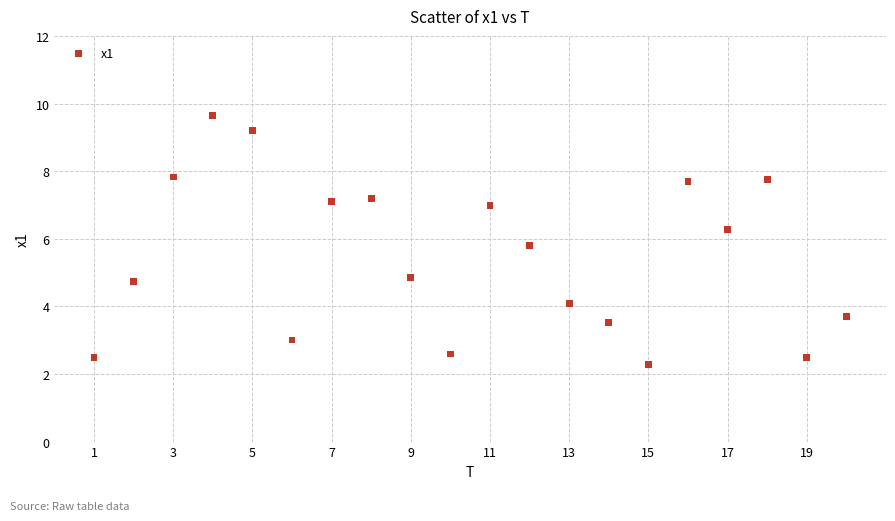

What Y value in the scatter plot is closest to 5?

4.9